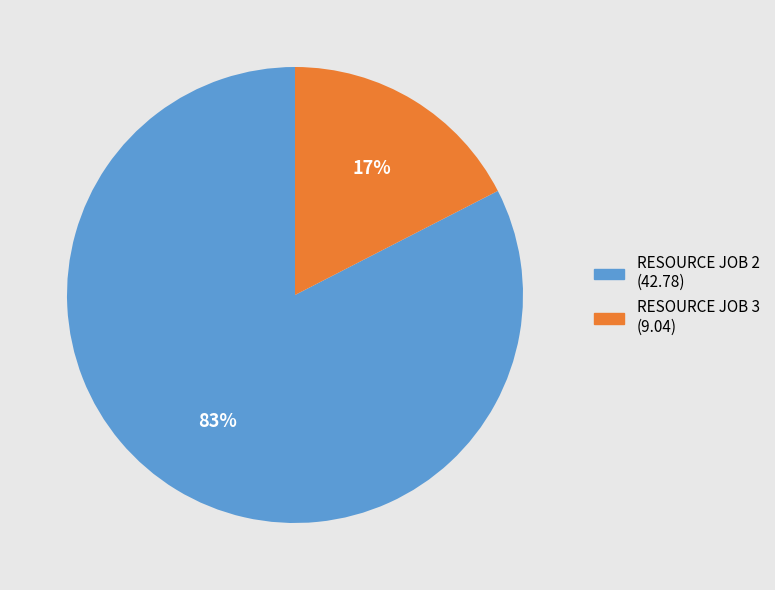

Which slice is the smallest?

RESOURCE JOB 3